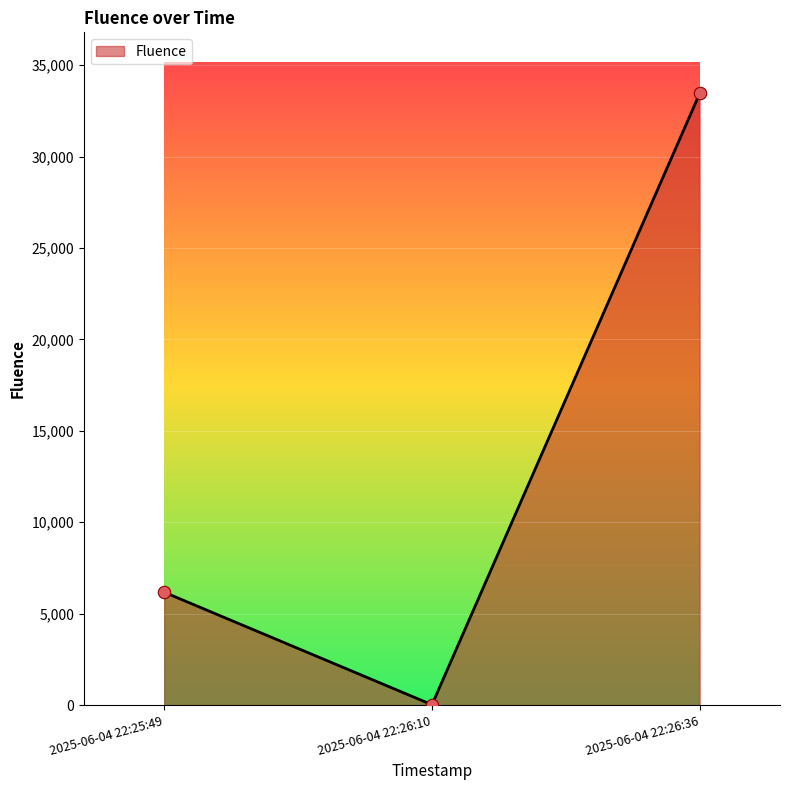

What is the change in value from 2025-06-04 22:25:49 to 2025-06-04 22:26:36?

+27281